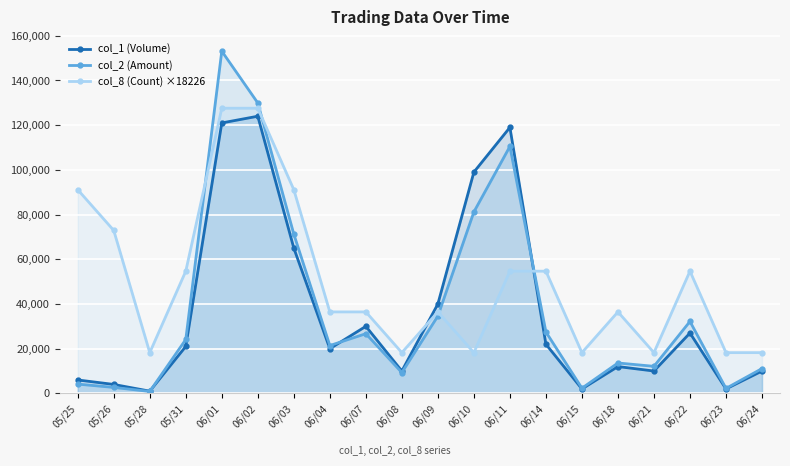

Which series changed the most between 05/25 and 06/02?

col_2 (Amount)